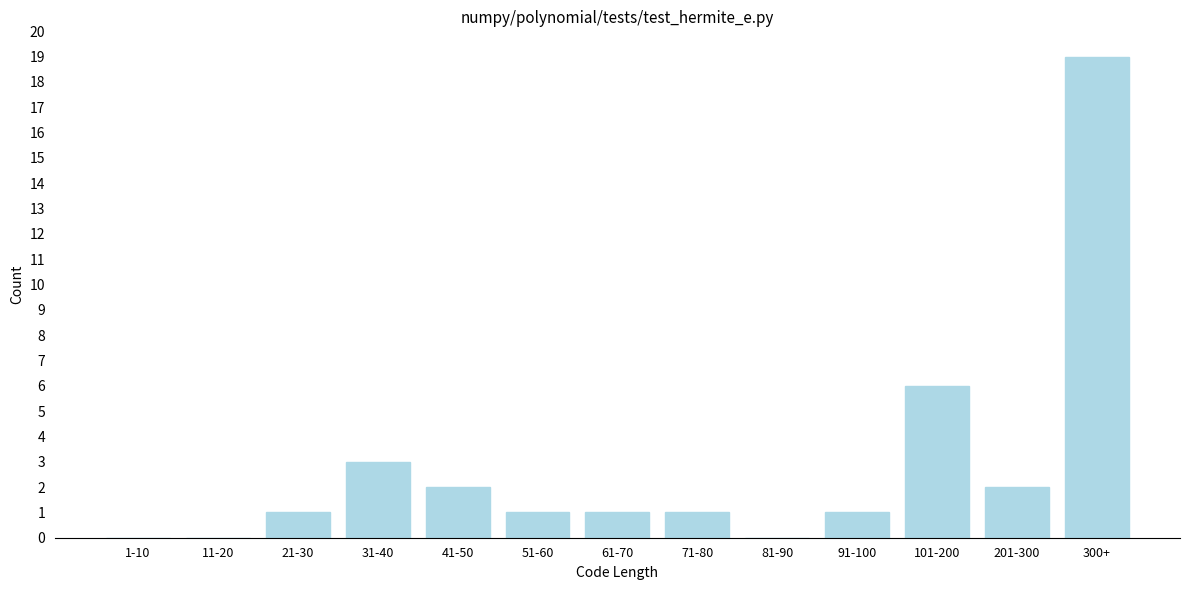

Reading left to right, transcribe all the data shown in this chart.

1-10=0	11-20=0	21-30=1	31-40=3	41-50=2	51-60=1	61-70=1	71-80=1	81-90=0	91-100=1	101-200=6	201-300=2	300+=19